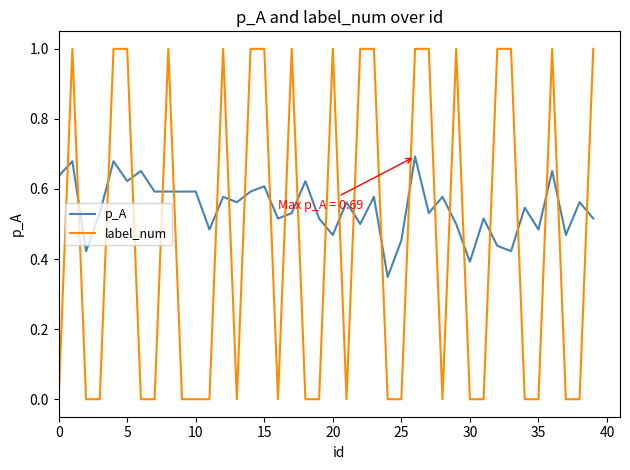

List the series in order of their overall mean, lowest first.

label_num, p_A